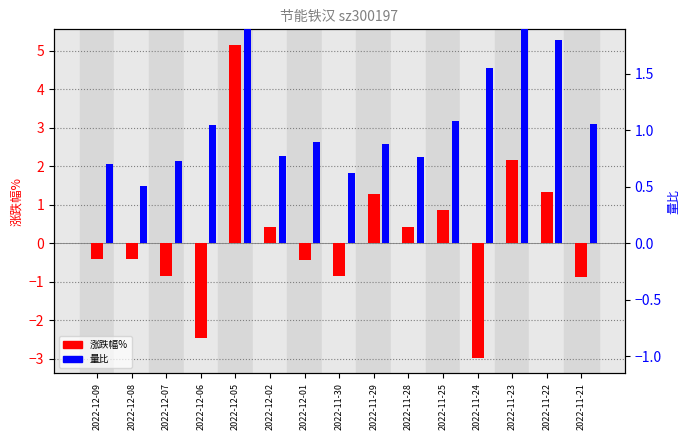

What is the average value of the 涨跌幅% series?

0.2